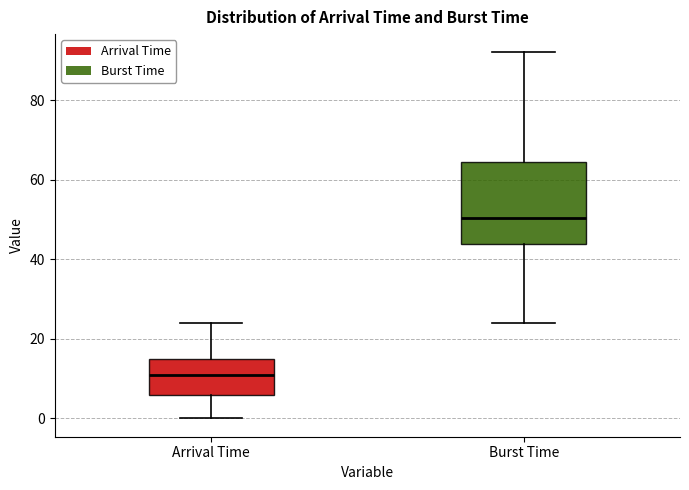

Where is the lower edge of the box for Burst Time on the y-axis? The values are not printed on the chart, so give them approximately, as read against the axis.

44